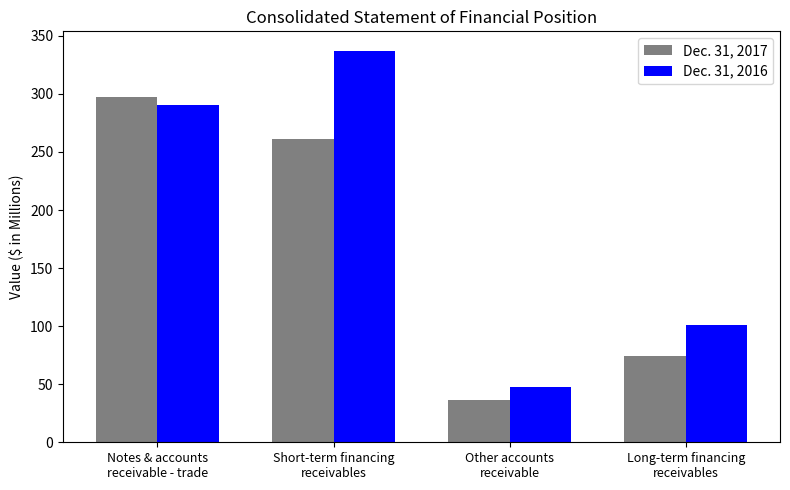

At how many categories does at least one series exceed 295?

2